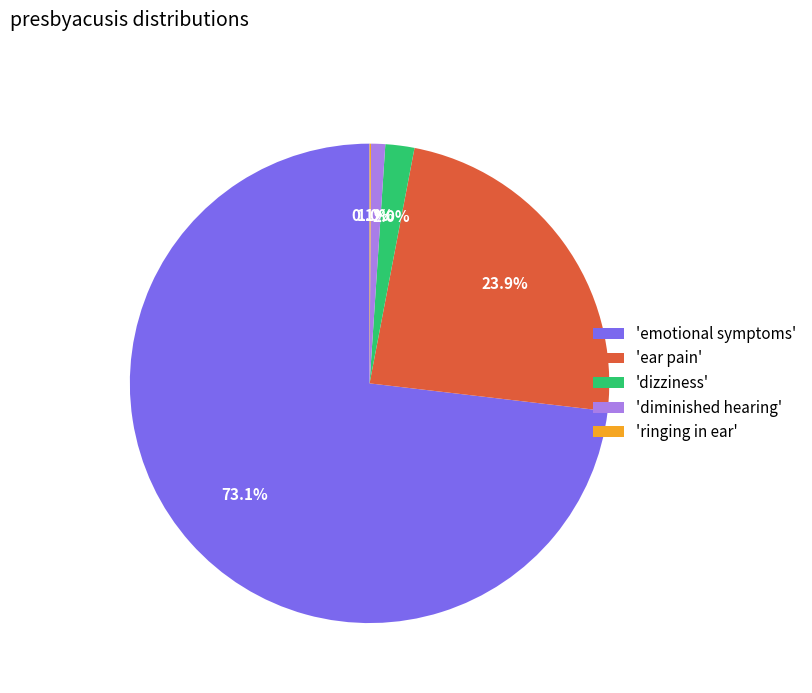

Between 'ear pain' and 'dizziness', which is larger?

'ear pain'